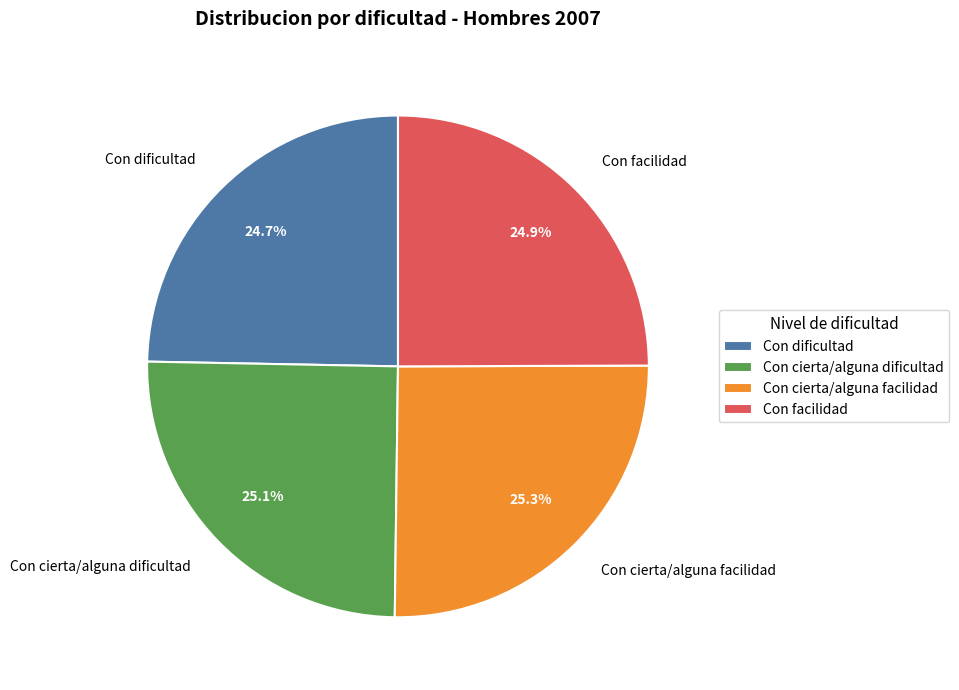

Count the number of slices in the pie.

4